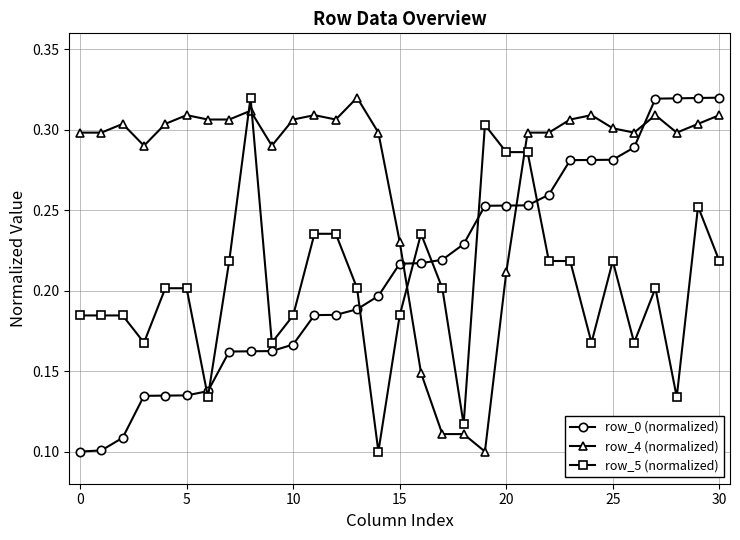

How many row_0 (normalized) values are between 0 and 1?

31